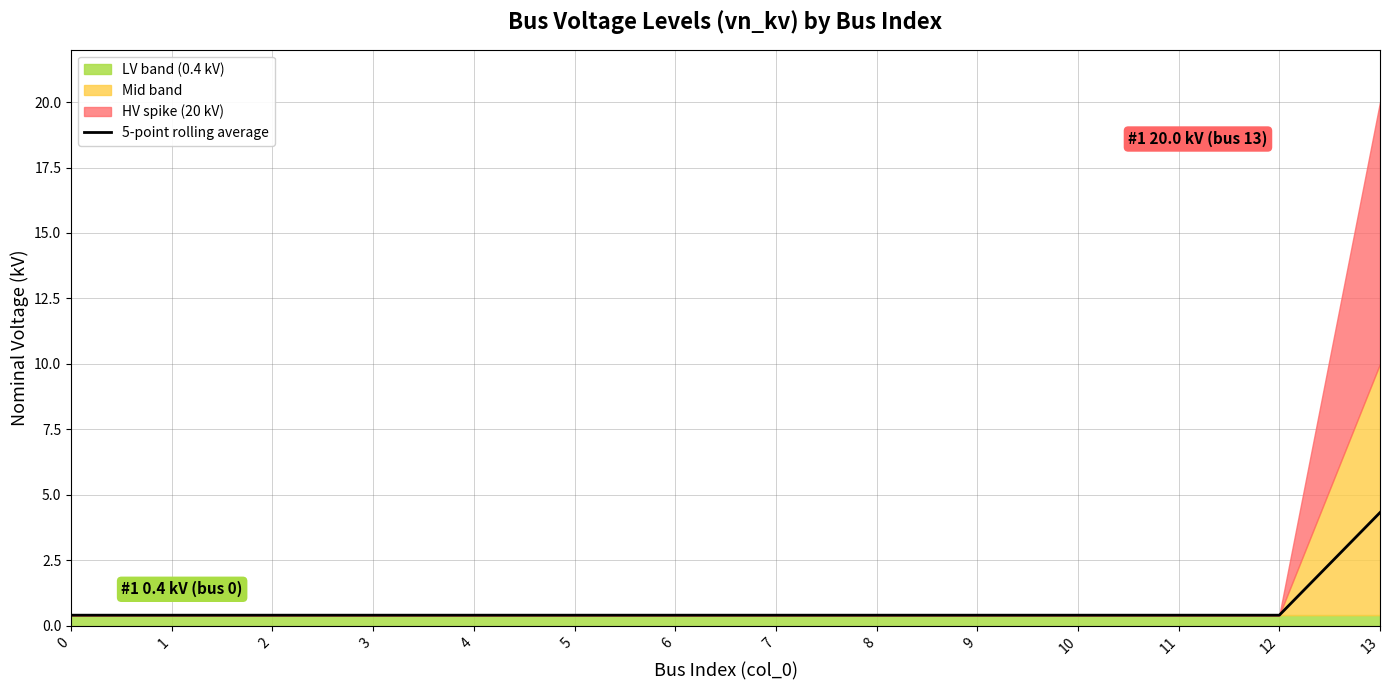

How many lines are shown in the chart?

1